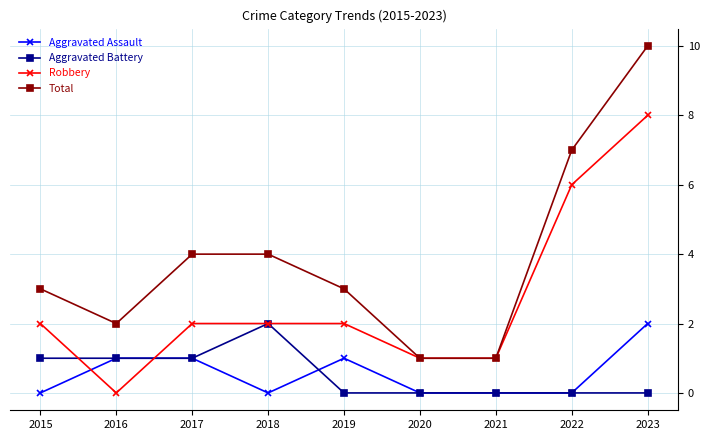

True or false: Robbery and Aggravated Assault intersect in this chart.

True